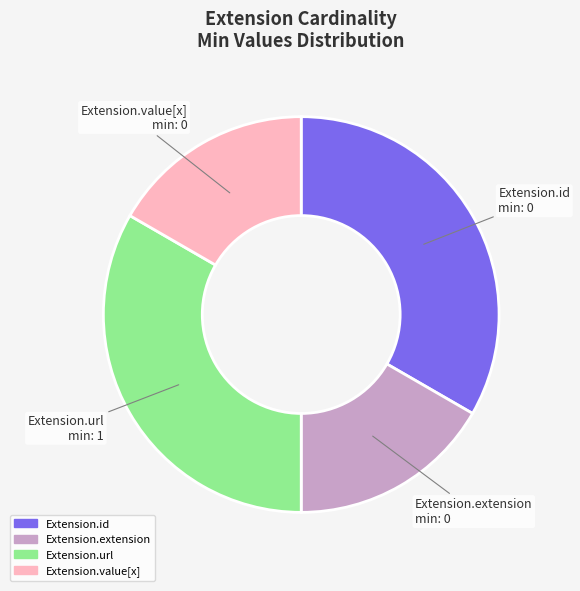

Count the number of slices in the pie.

4